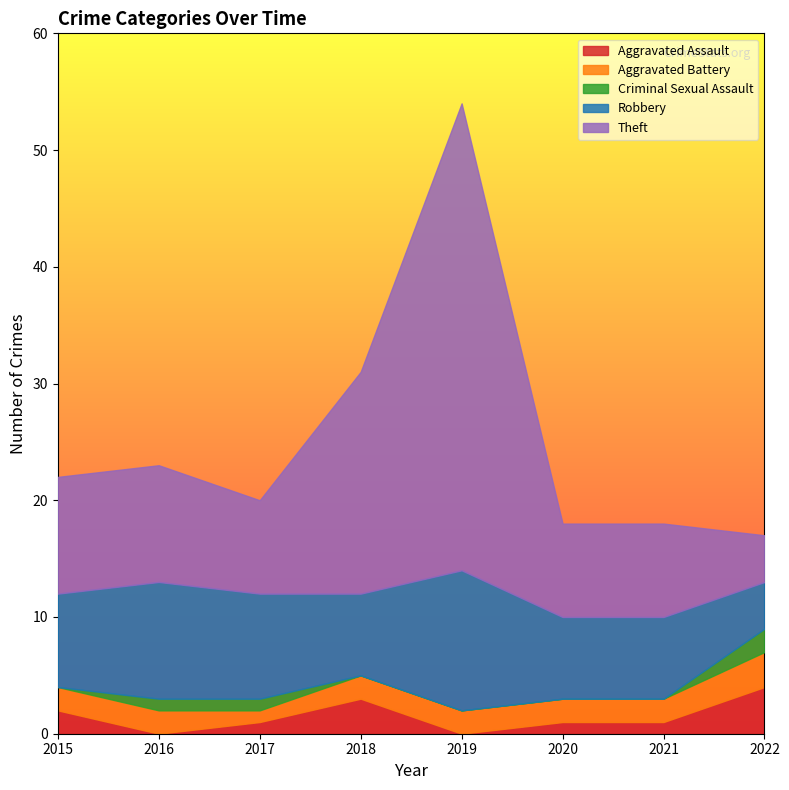

What are all the series names shown in the legend?

Aggravated Assault, Aggravated Battery, Criminal Sexual Assault, Robbery, Theft